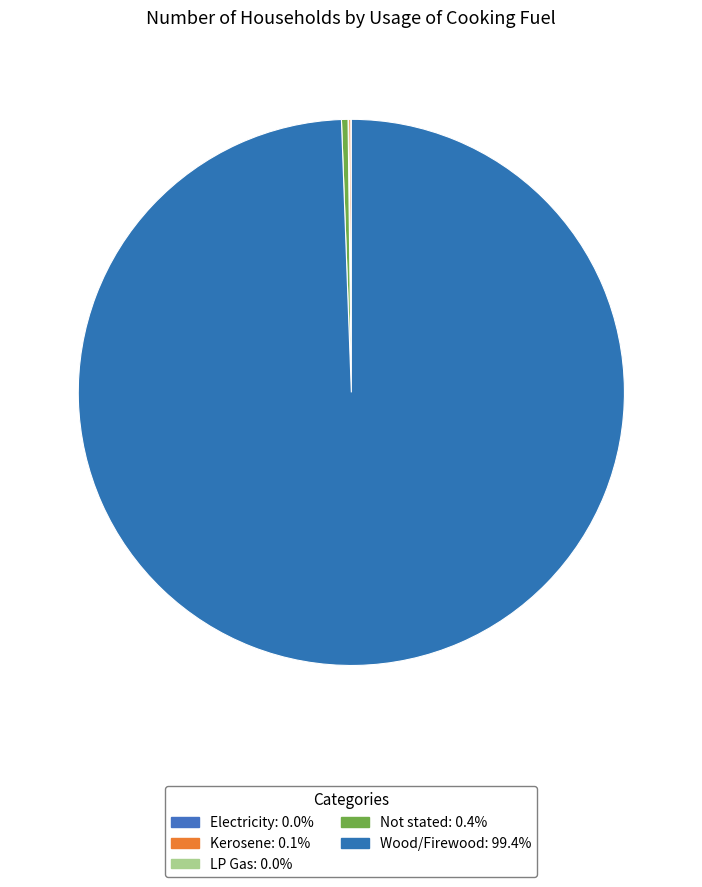

Rank the categories by value from highest to lowest.

Wood/Firewood, Not stated, Kerosene, Electricity, LP Gas